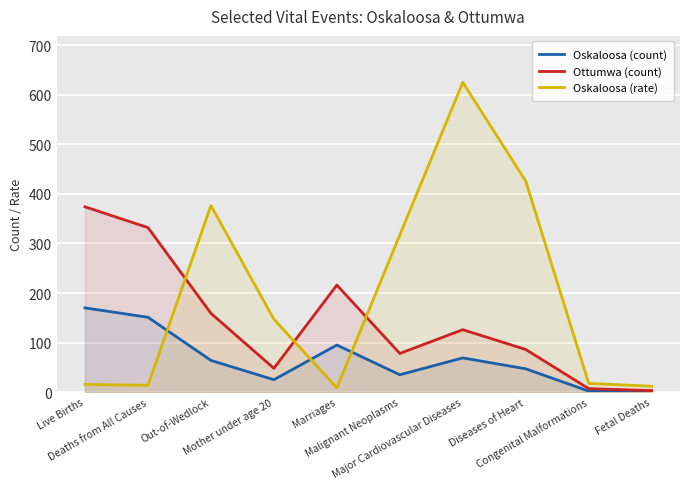

What is the greatest value displayed?

625.2